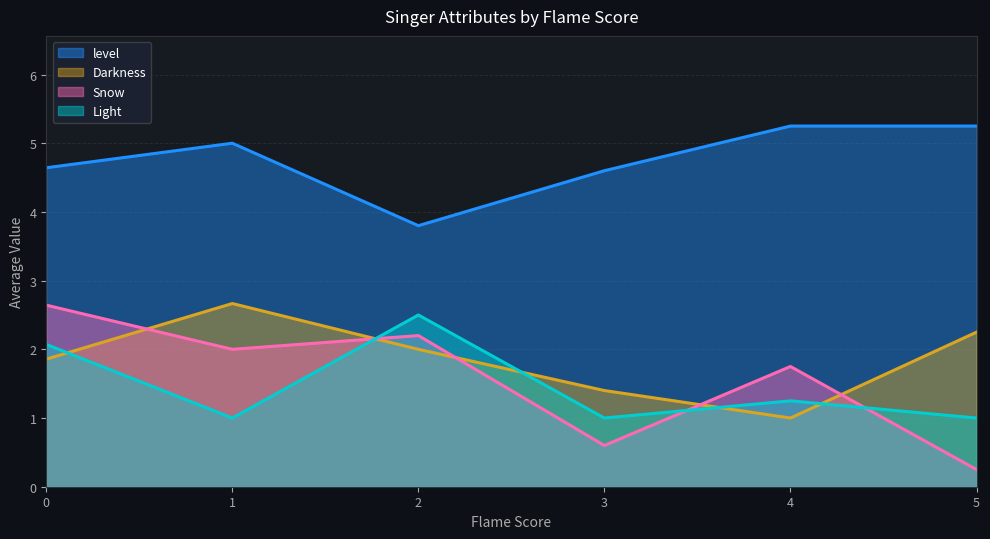

True or false: Light and level intersect in this chart.

False